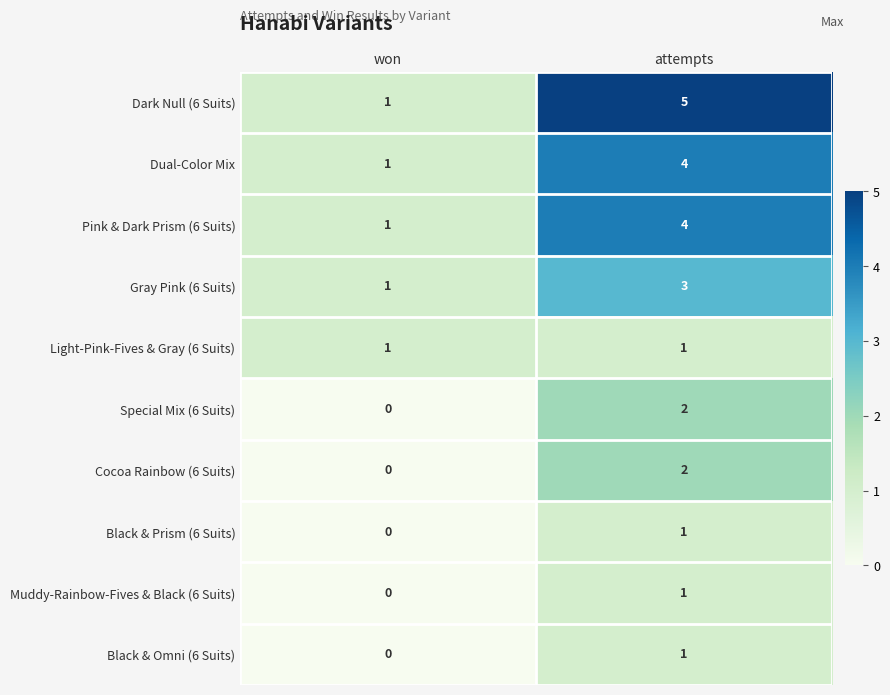

At which category is the sum across all series the highest?

attempts